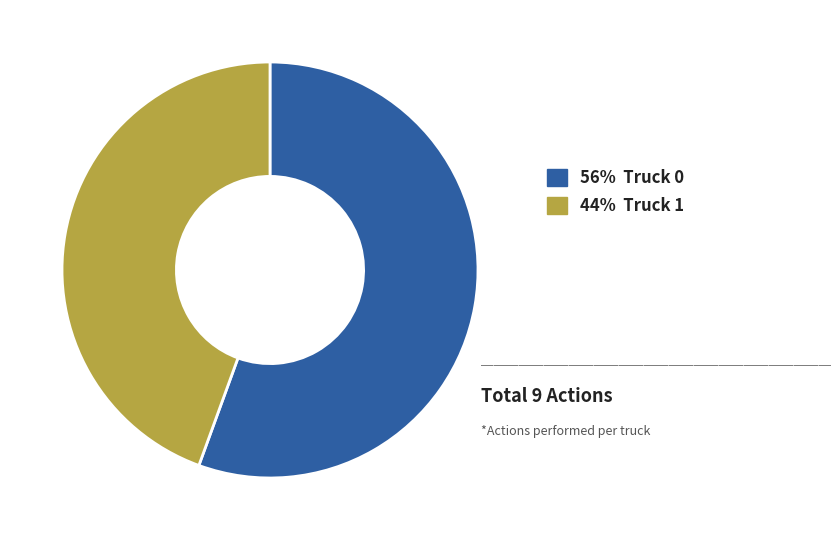

Does any single category account for the majority?

Yes